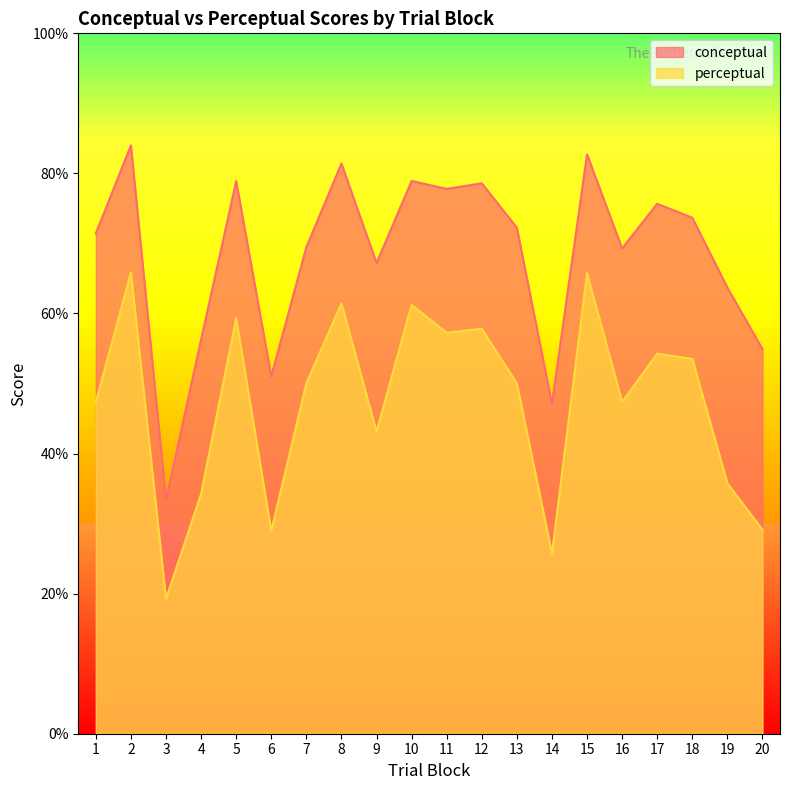

Between 16 and 19, which series saw the biggest shift?

perceptual